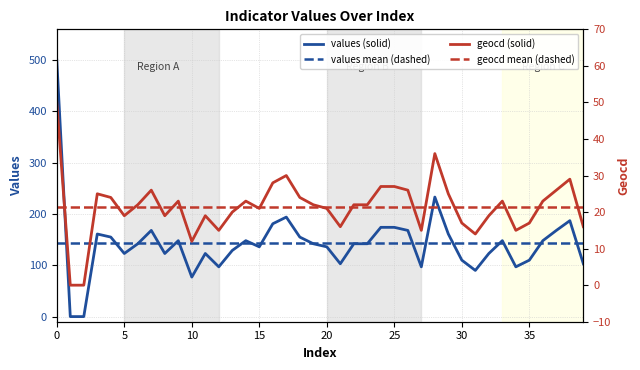

What is the average value of the values mean (dashed) series?

142.9